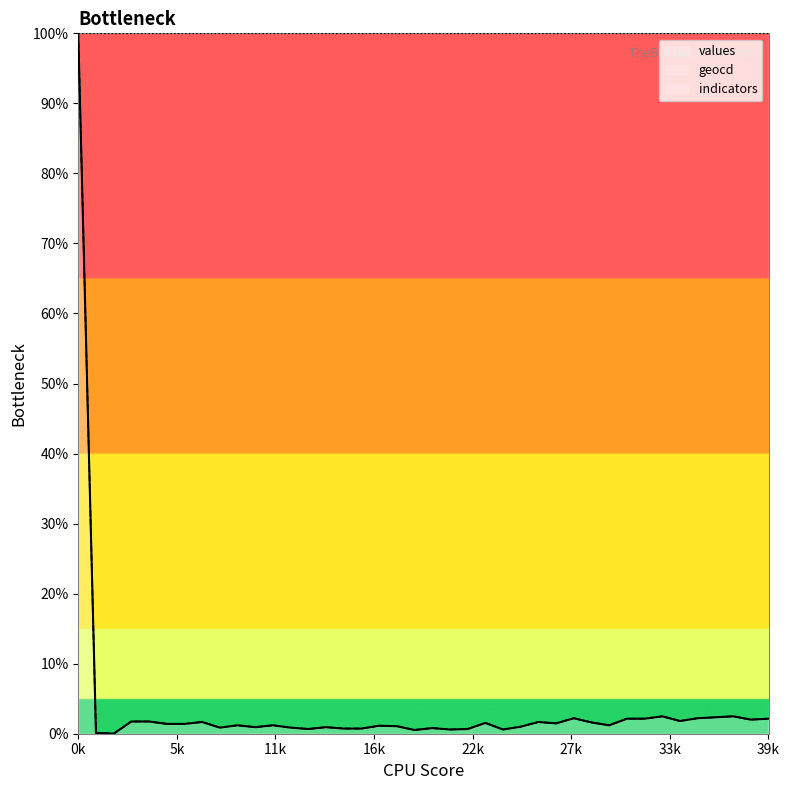

At how many categories does at least one series exceed 93?

40